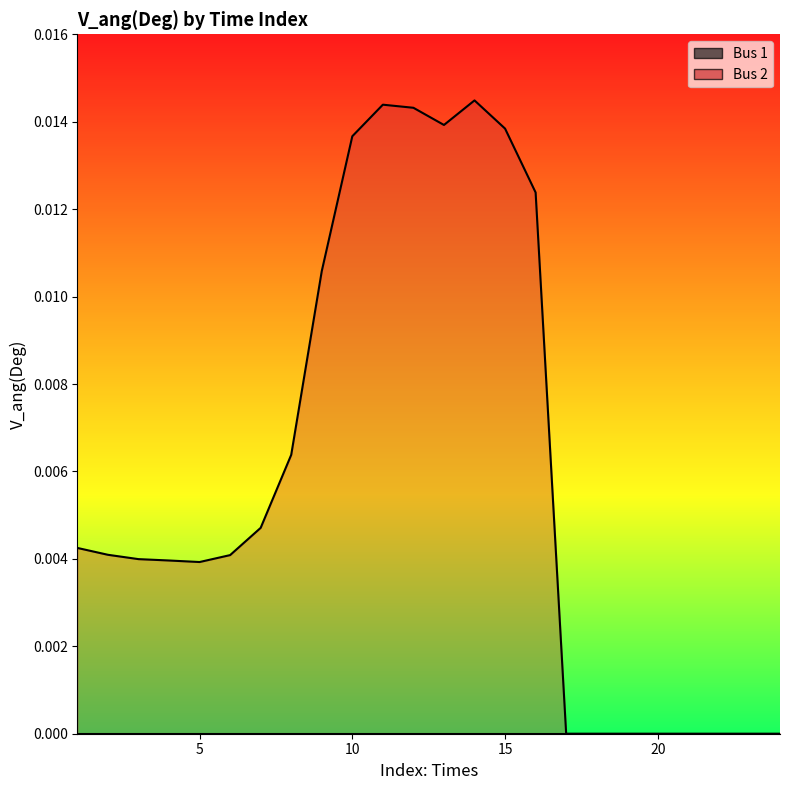

Is the value of Bus 2 line at 0 greater than the value of Bus 1 line at 18?

Yes